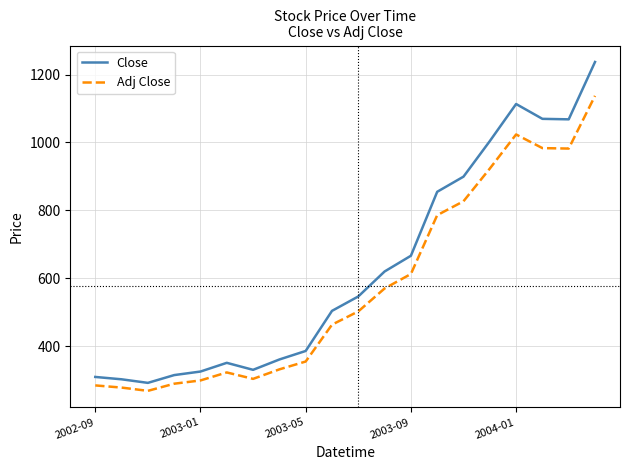

List the series in order of their peak value, lowest first.

Adj Close, Close